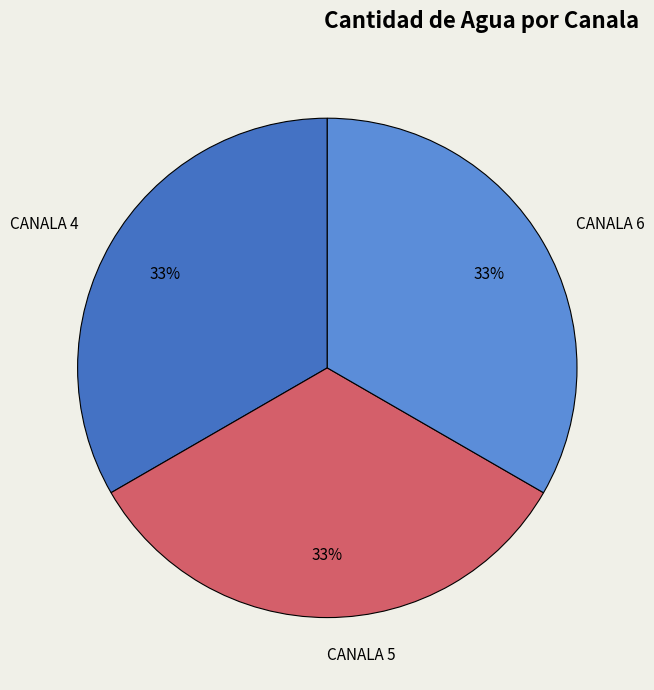

Do CANALA 6 and CANALA 5 together represent more than half of the pie?

Yes